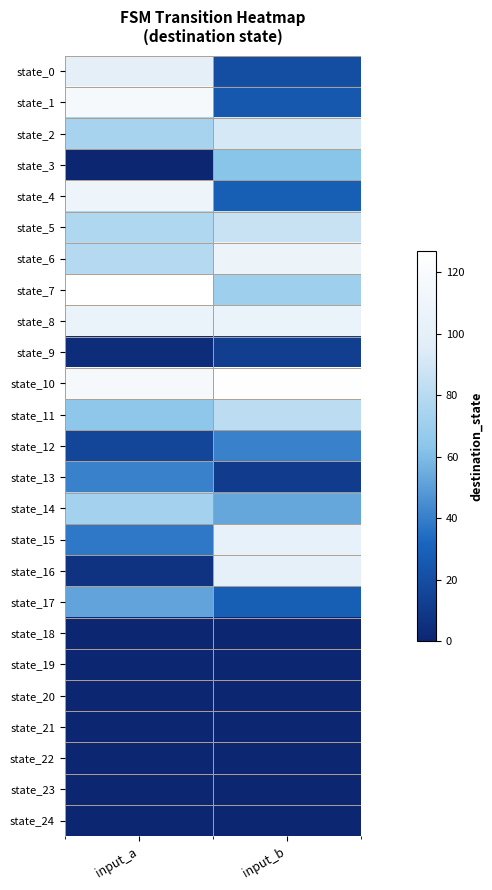

What is the difference between the highest and lowest values at input_a?

127